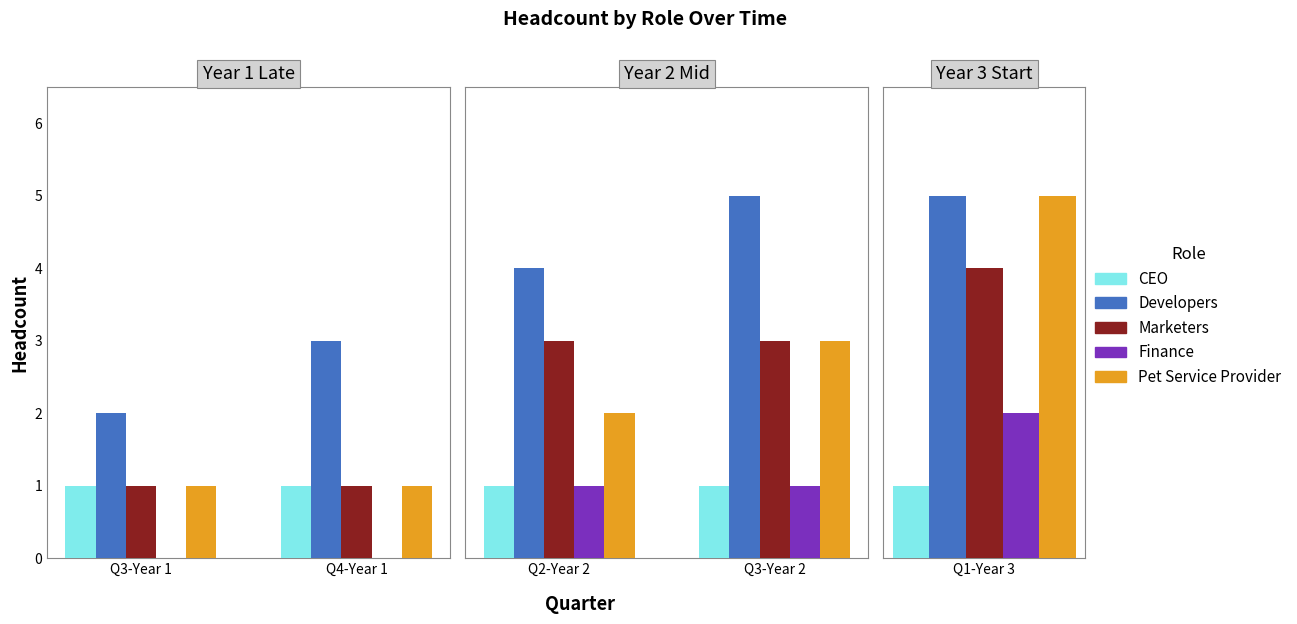

What are all the series names shown in the legend?

CEO, Developers, Marketers, Finance, Pet Service Provider